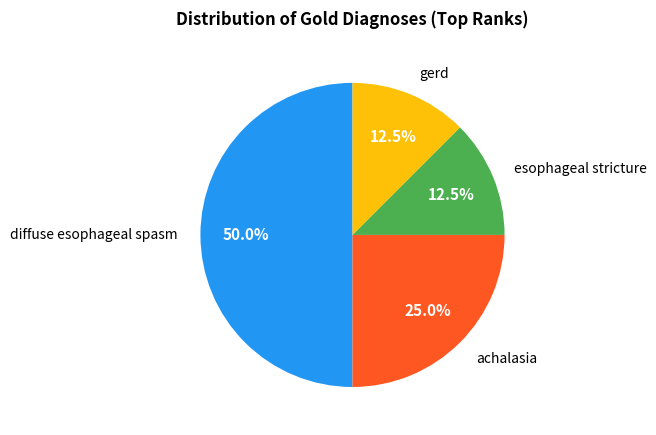

Count the number of slices in the pie.

4